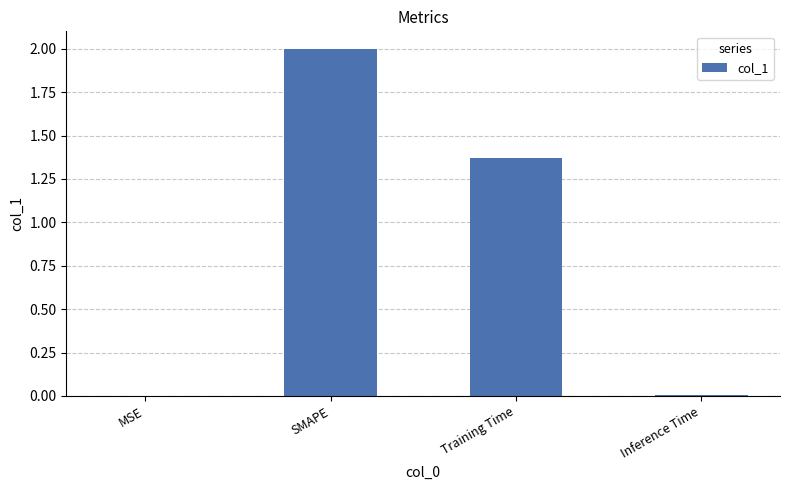

Which has a higher value, Inference Time or SMAPE?

SMAPE